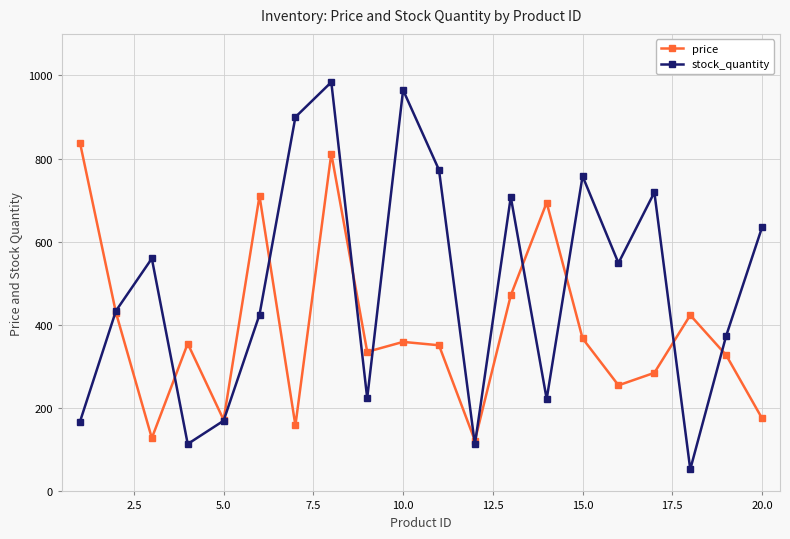

Which series has the largest range (max minus min)?

stock_quantity